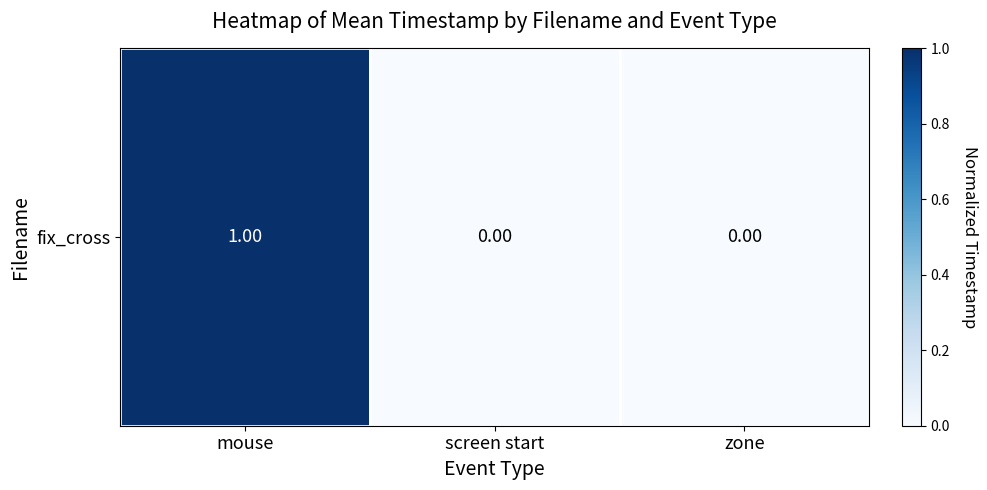

The chart shows a value of 0 at screen start. True or false?

False